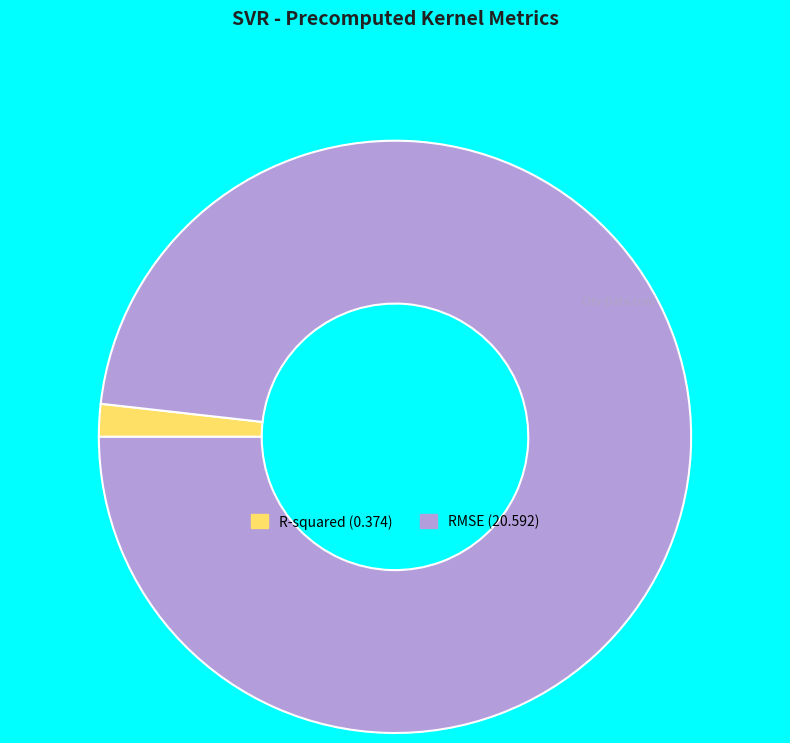

Which has a higher value, R-squared or RMSE?

RMSE